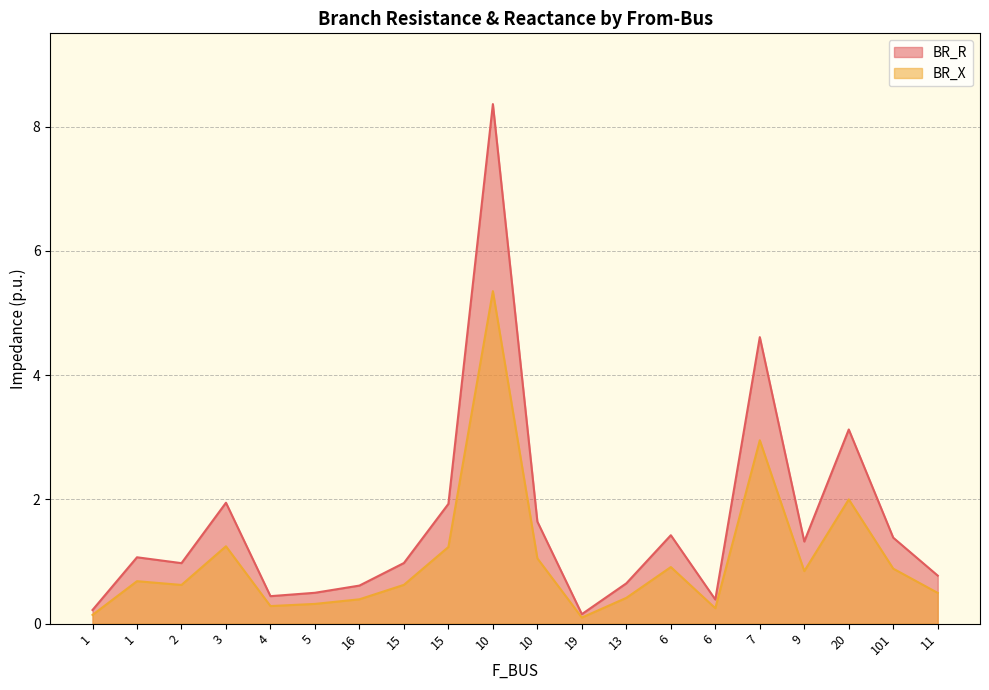

Rank the series by their maximum value, from lowest to highest.

BR_X, BR_R